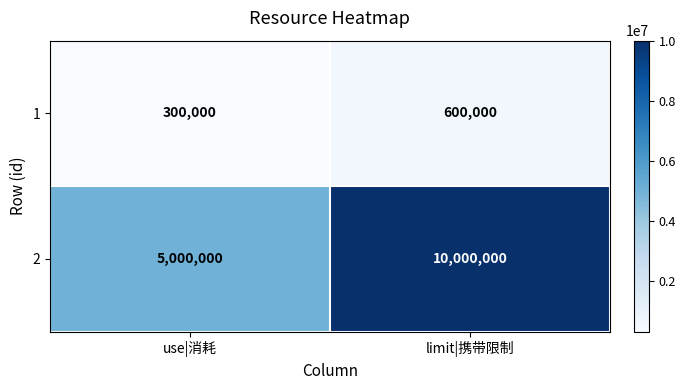

What is the spread (max minus min) of values at use|消耗?

4700000